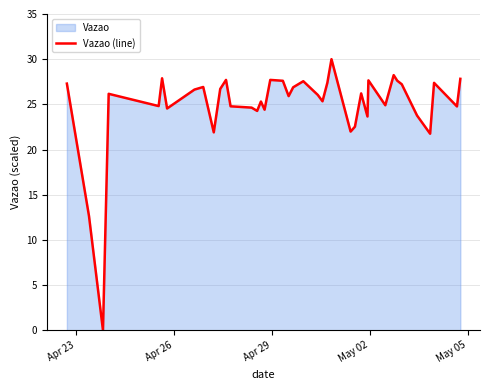

What is the greatest value displayed?

30.0